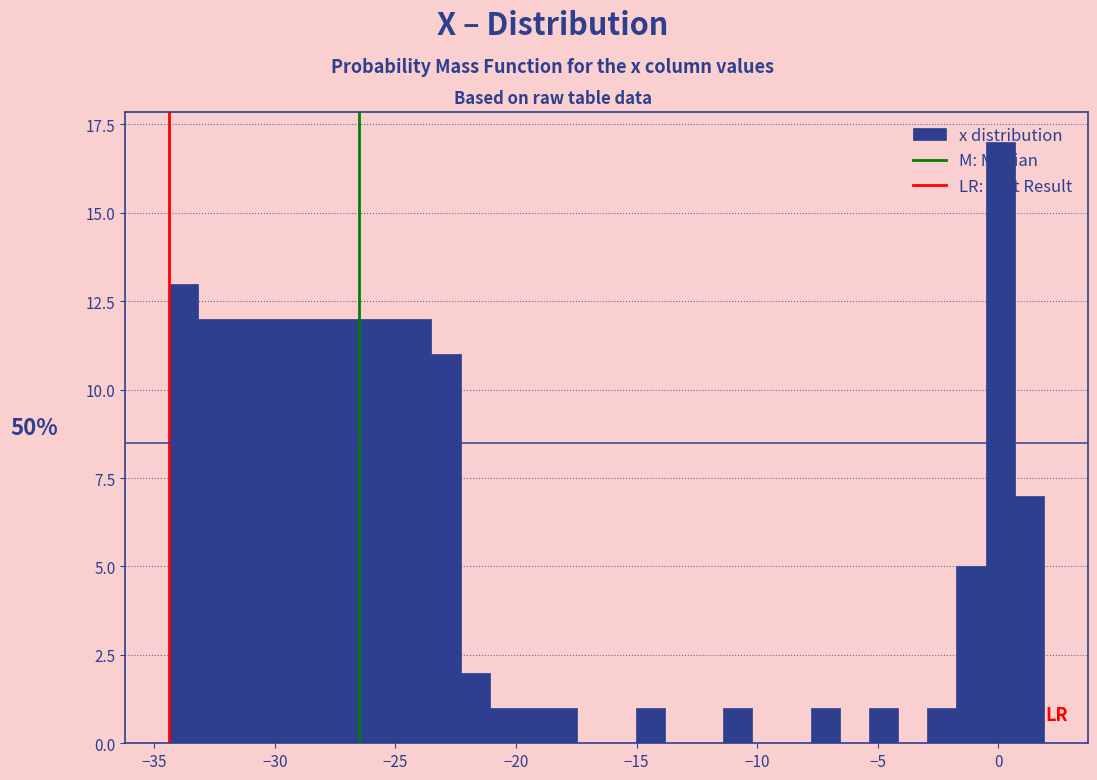

Read against the x-axis, roughly where is the centre of the tallest bar?

0.0